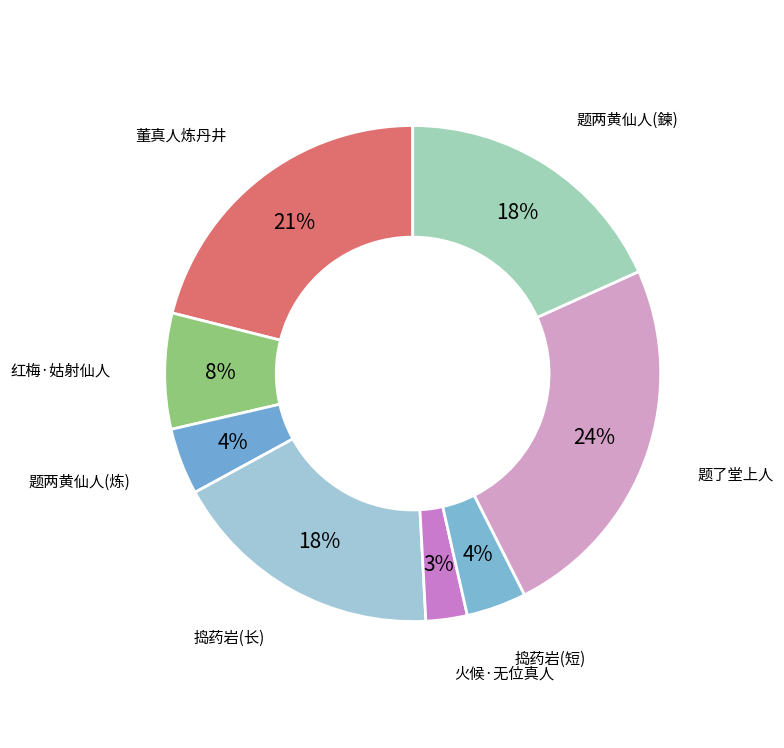

Count the number of slices in the pie.

8